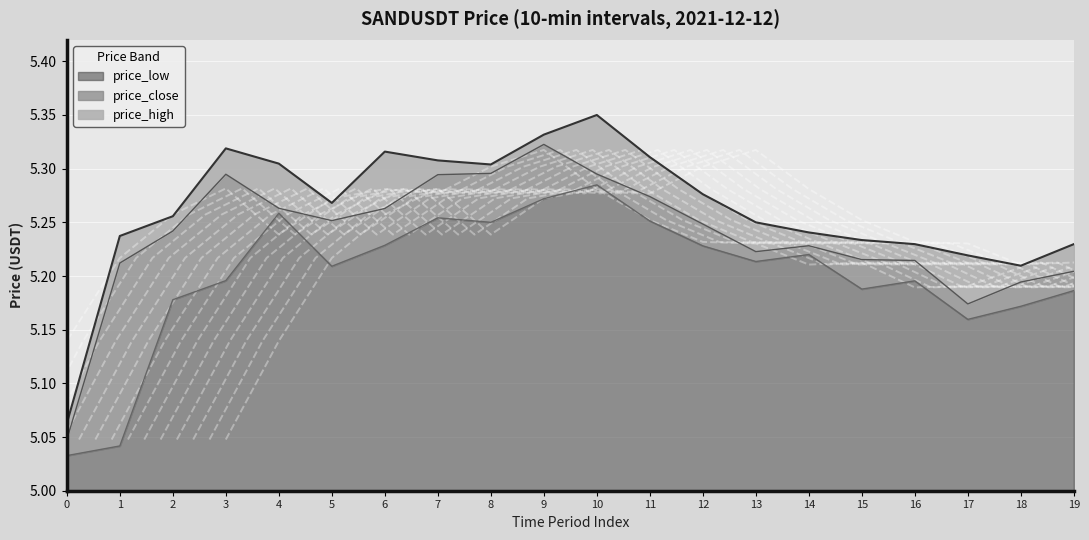

At which category does the chart reach its peak across all series?

10